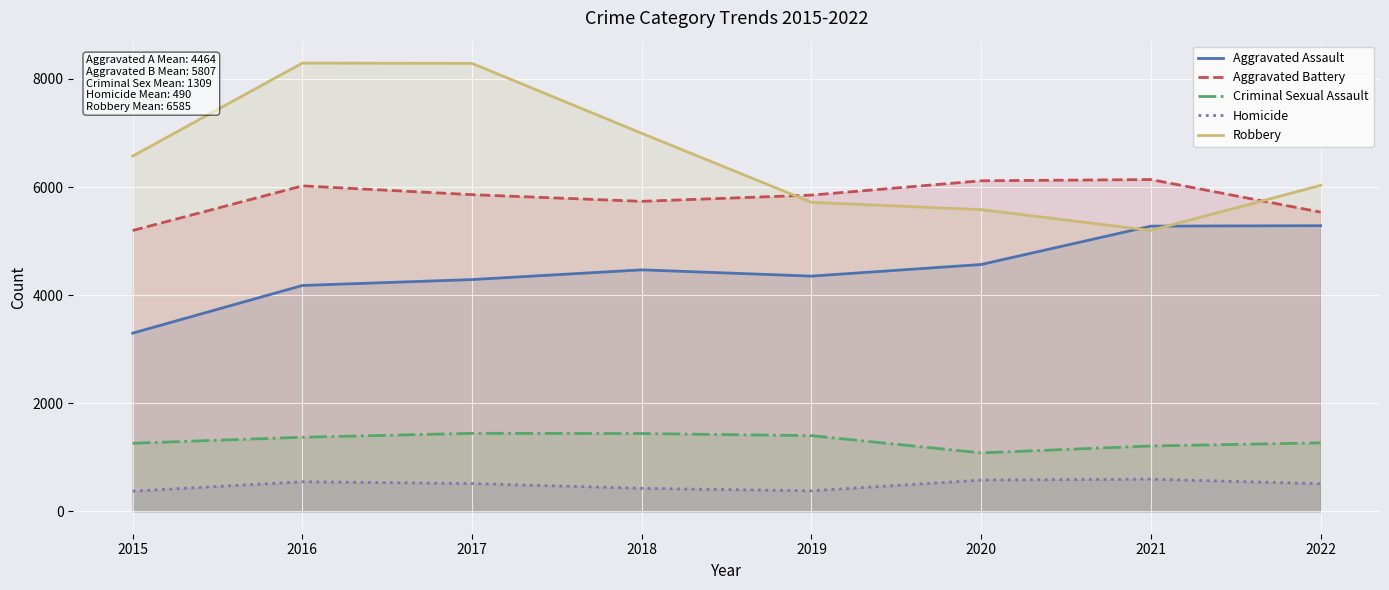

How many lines are shown in the chart?

5